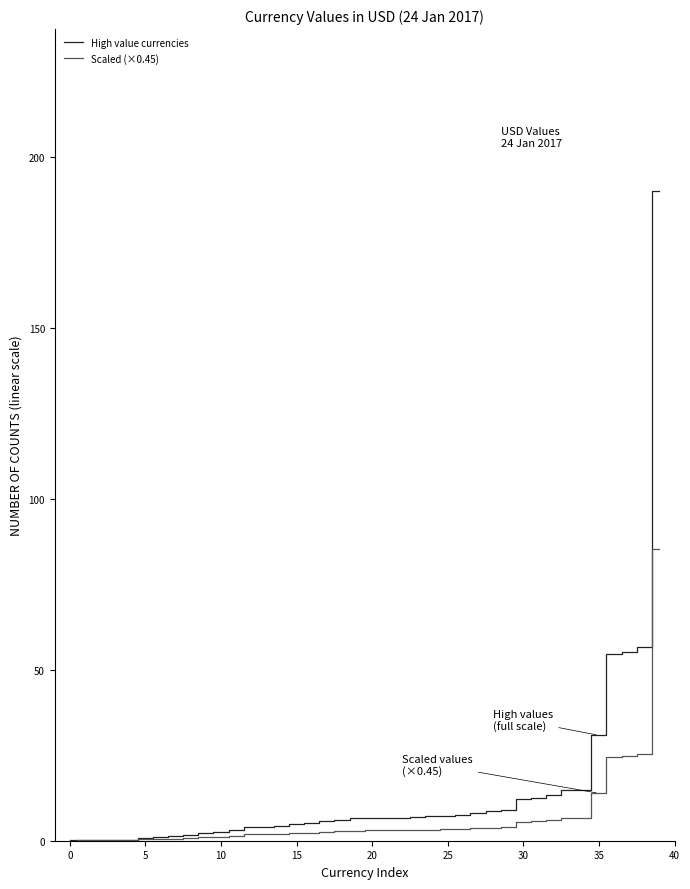

What is the maximum value for High value currencies?

189.8